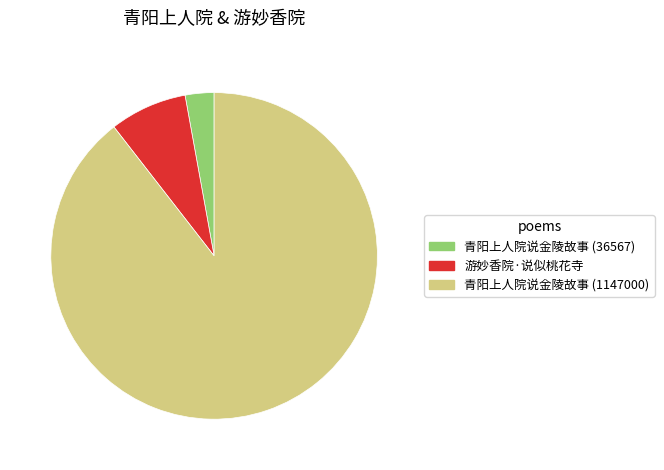

Is the sum of 游妙香院·说似桃花寺 and 青阳上人院说金陵故事 (36567) greater than half?

No